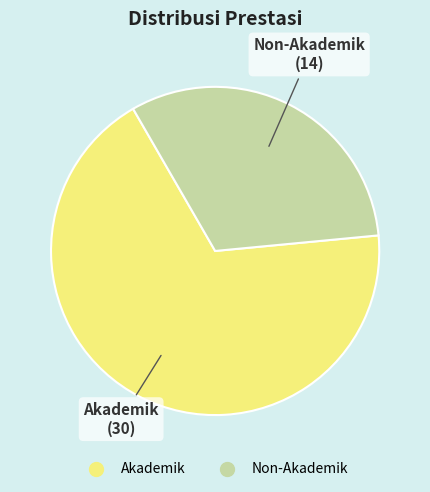

What is the majority slice?

Akademik